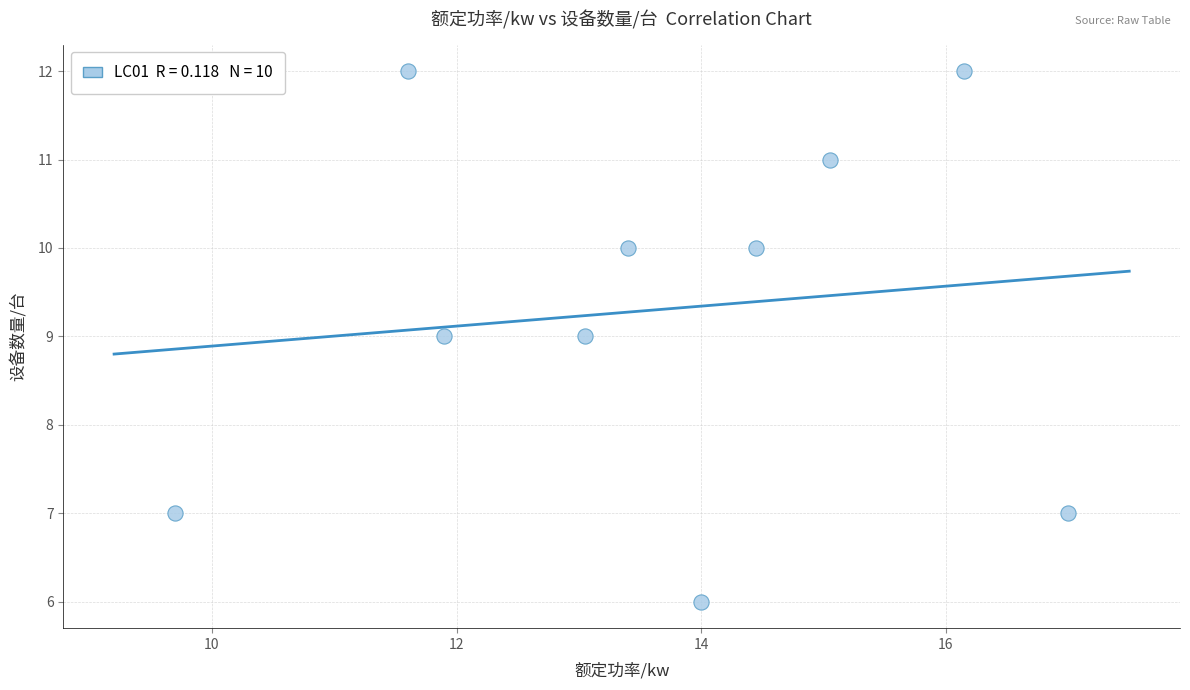

What is the average Y value?

9